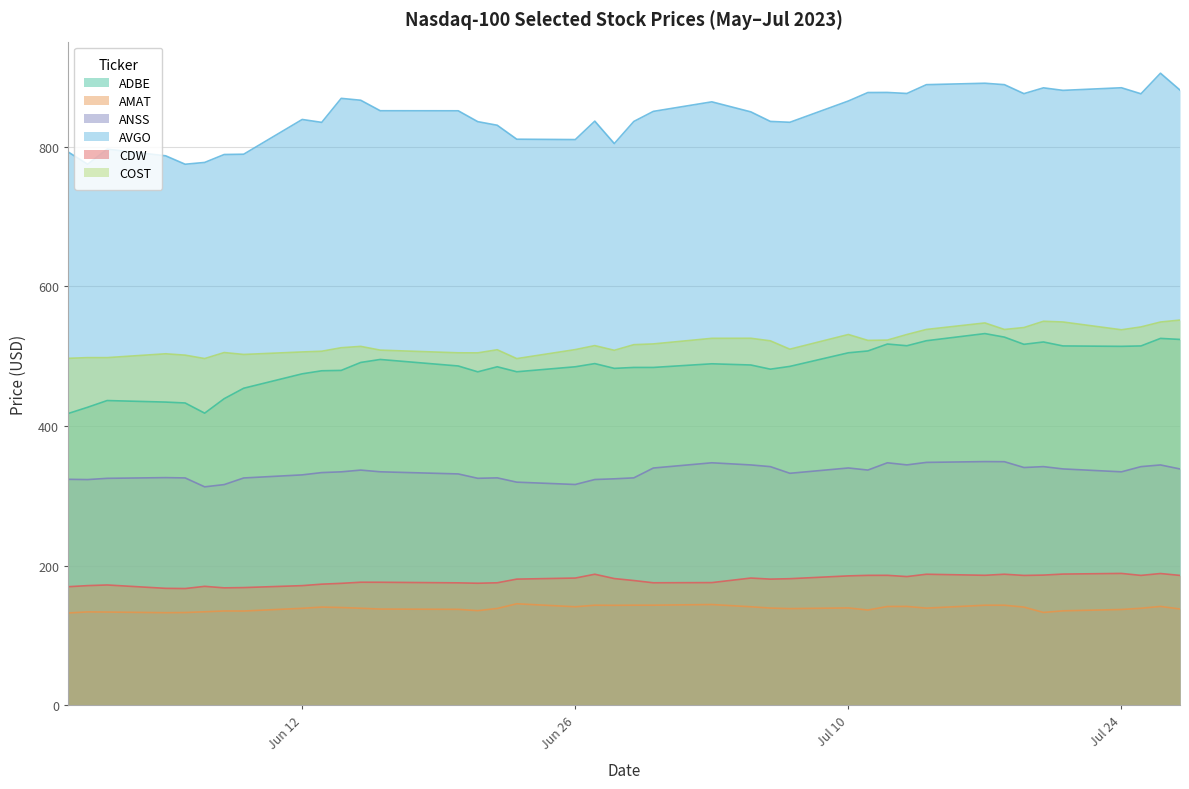

At which category does AVGO reach its first local valley?

2023-06-01